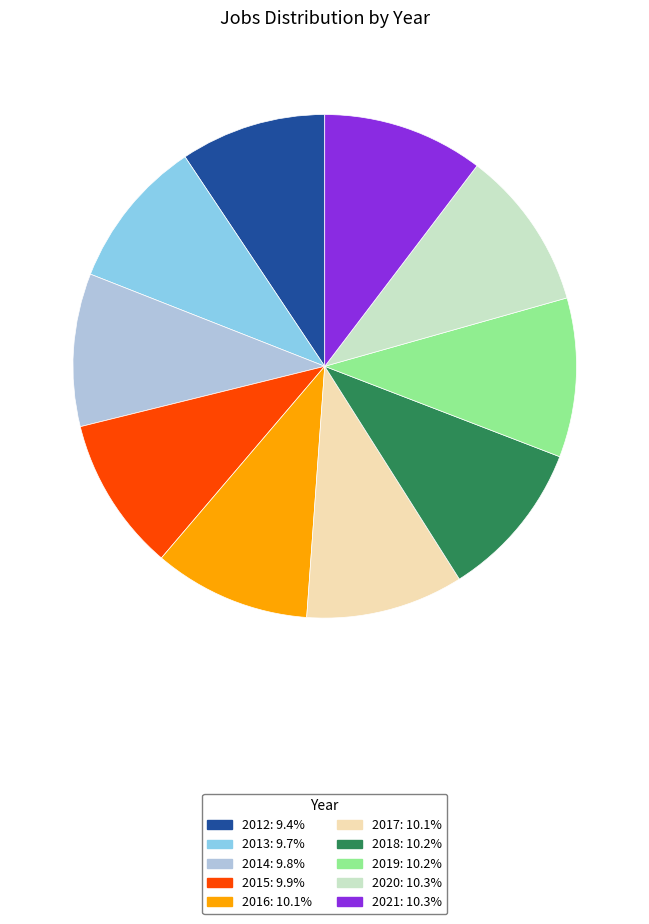

Is it true that 2012 is 1% of the pie?

False